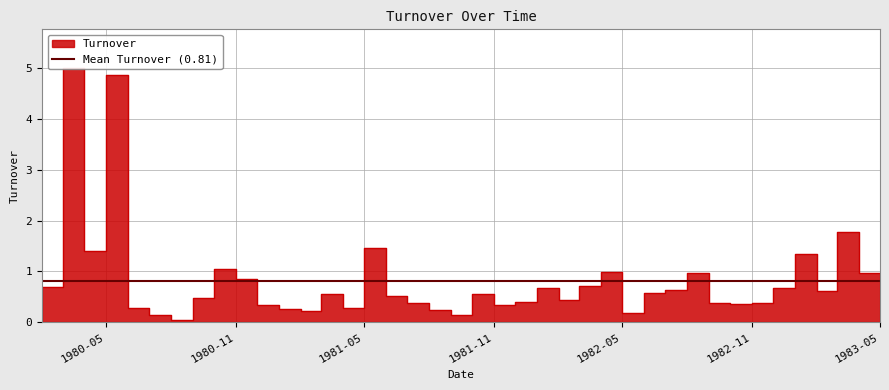

What is the label of the 23rd point from the right?

1981-07-01